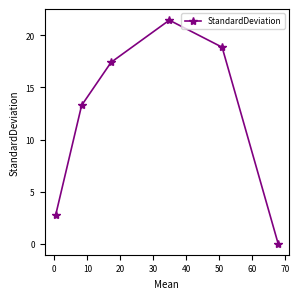

True or false: the data has more than 2 interior local peaks.

False